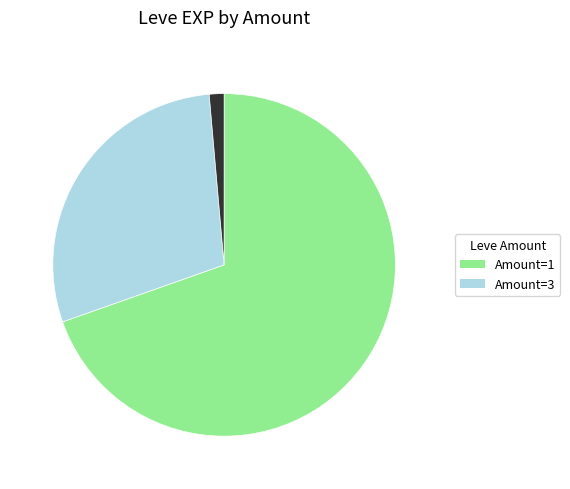

Is there a majority slice in this chart?

Yes